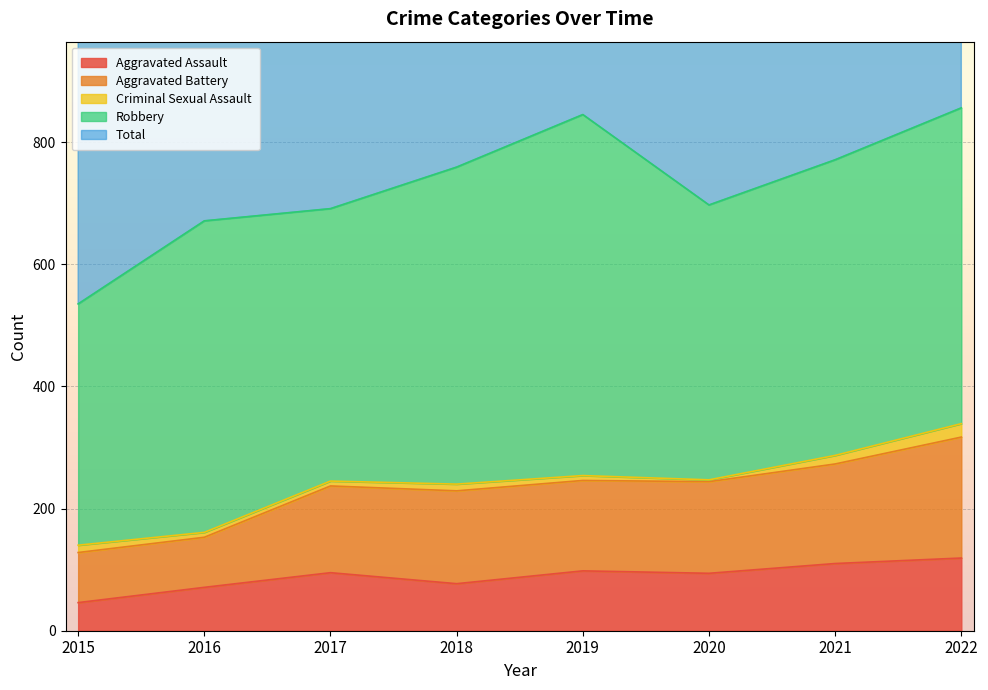

Does the chart display data point markers on the line(s)?

No